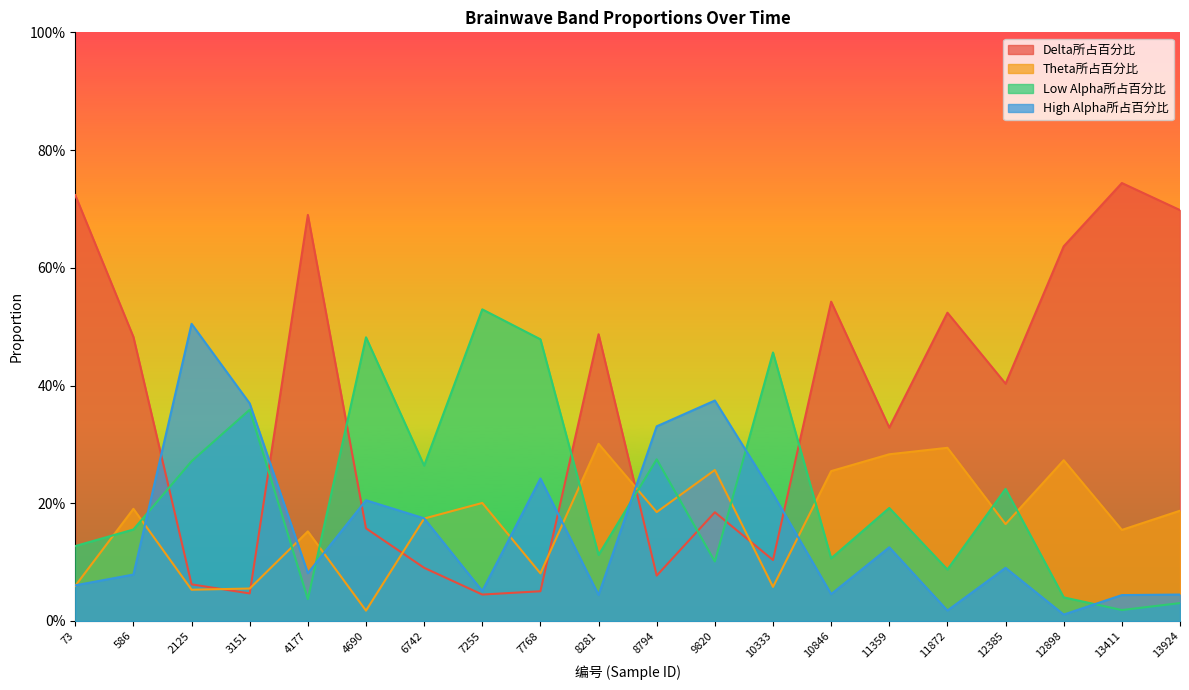

Which series has the largest total across all categories?

Delta所占百分比